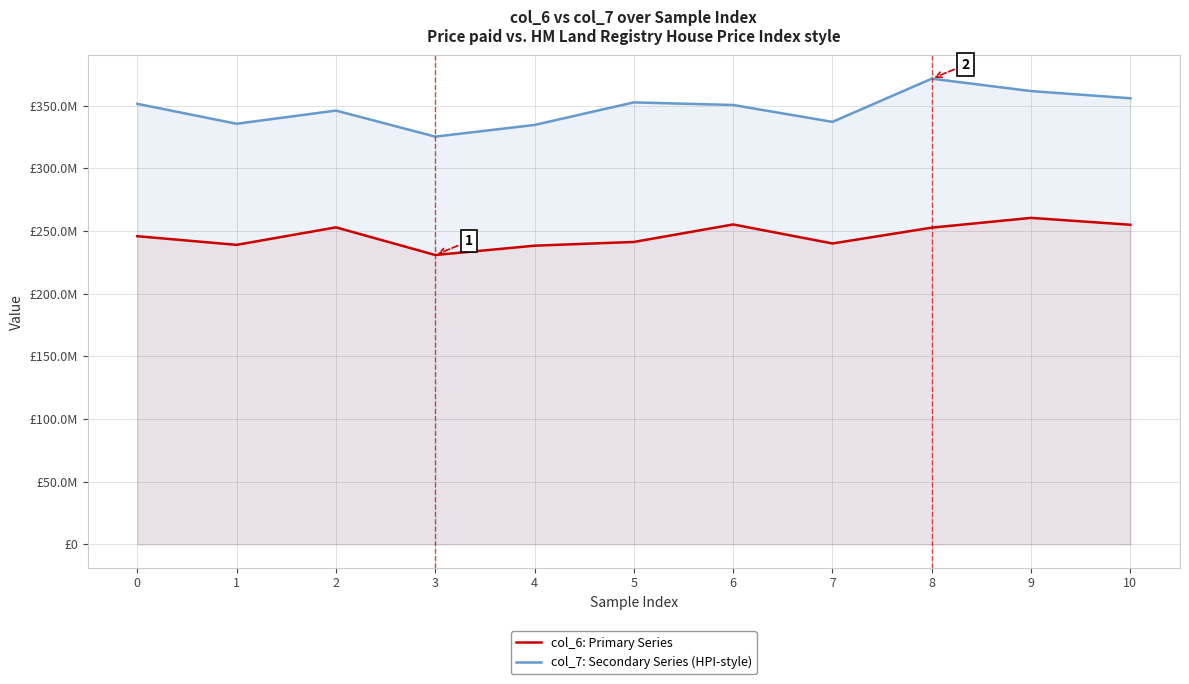

What is the sum of the col_6: Primary Series values at 8 and 3?

483375333